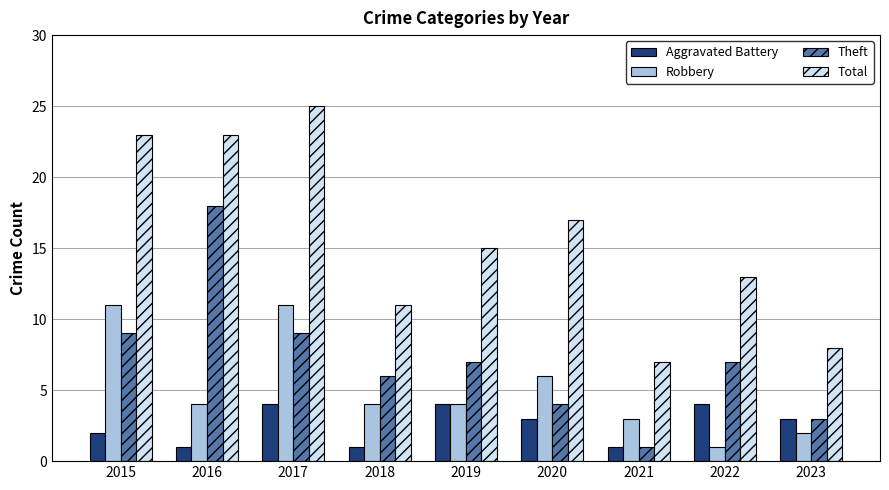

The value of Robbery at 2018 is 4. True or false?

True